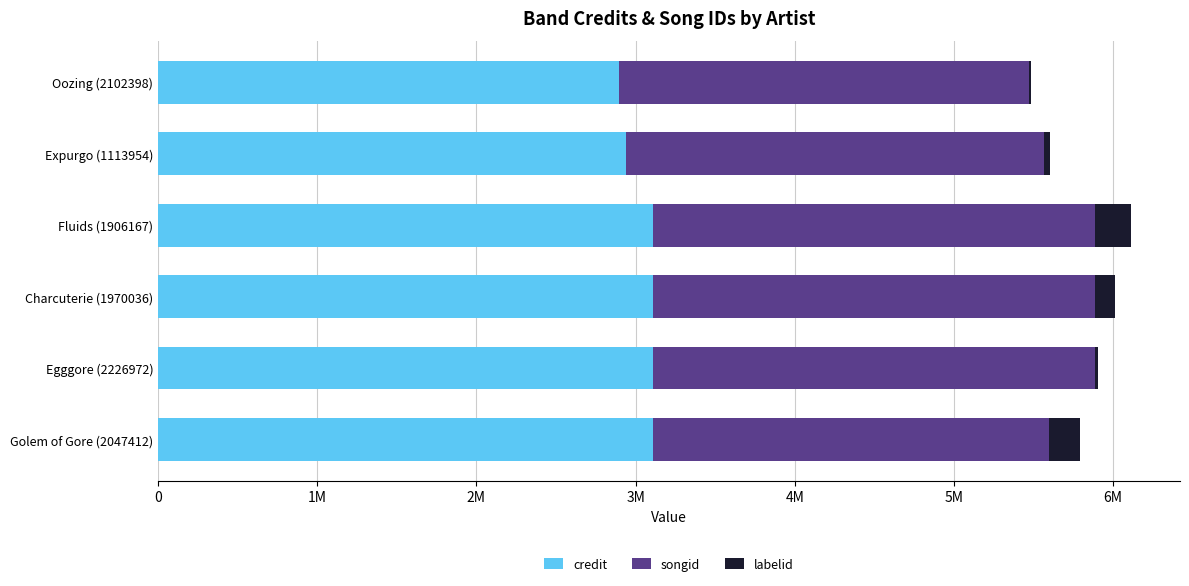

What are all the series names shown in the legend?

credit, songid, labelid